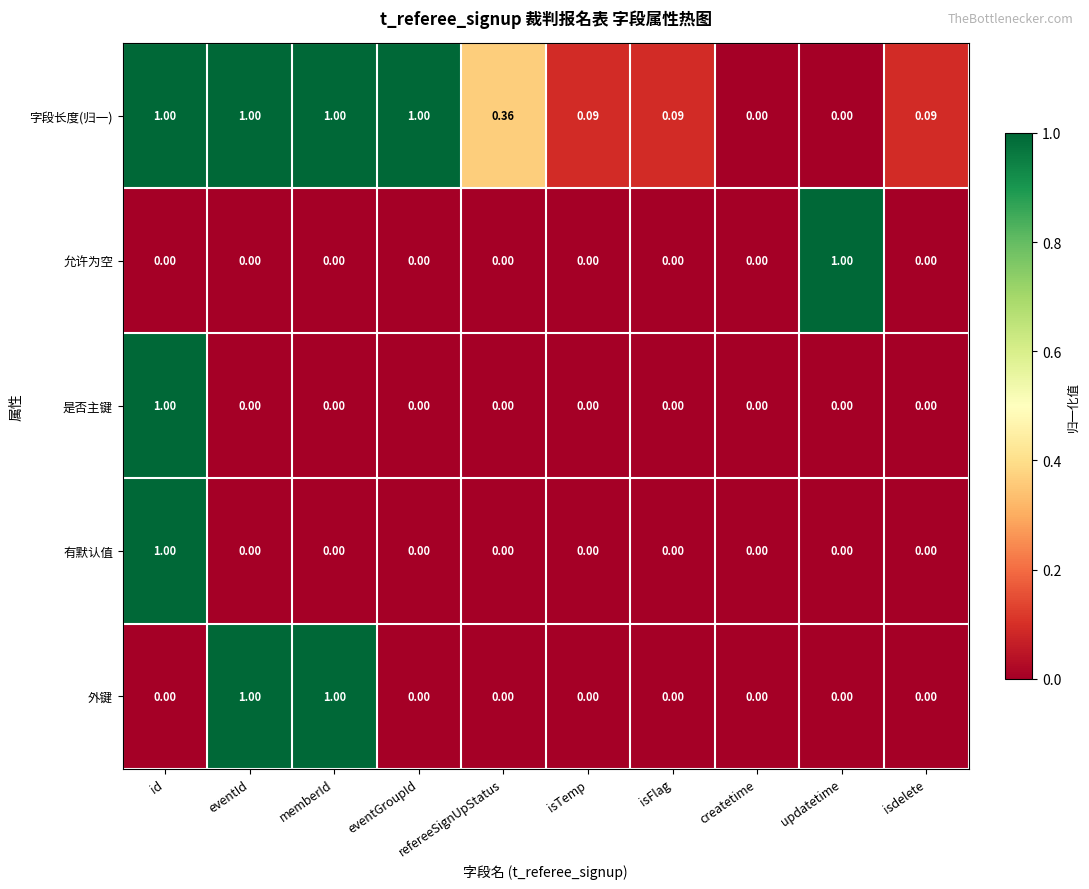

Between eventGroupId and isFlag, which series saw the biggest shift?

字段长度(归一)